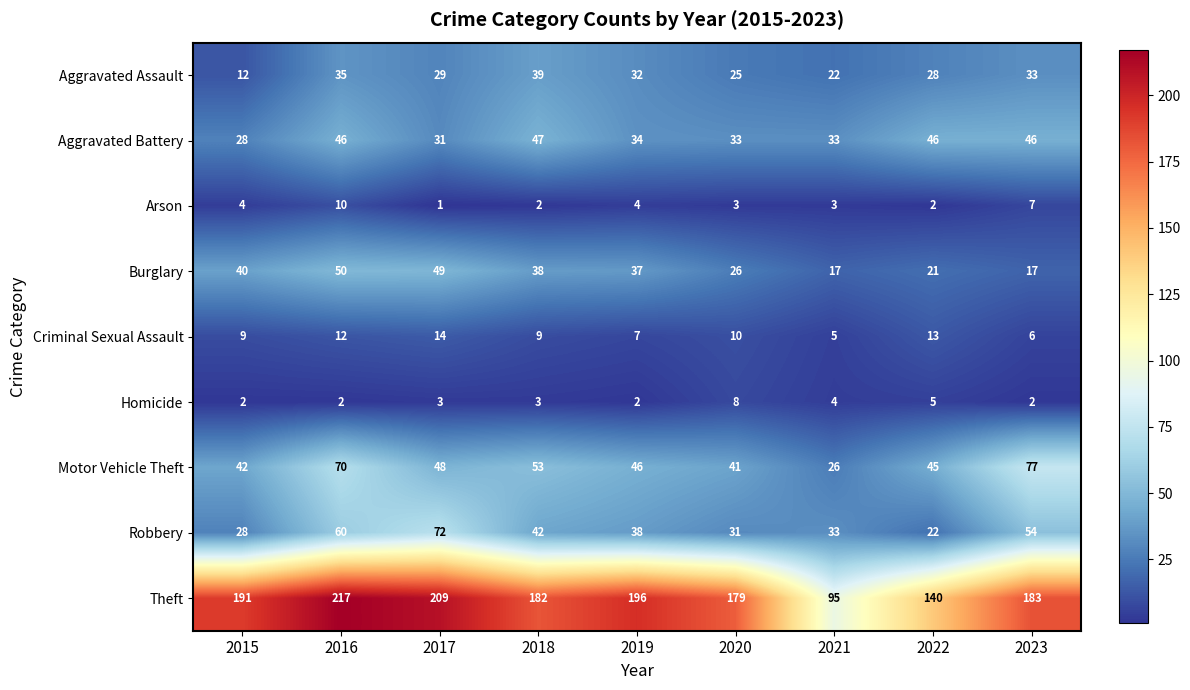

Rank the series at 2018 from highest to lowest value.

Theft, Motor Vehicle Theft, Aggravated Battery, Robbery, Aggravated Assault, Burglary, Criminal Sexual Assault, Homicide, Arson